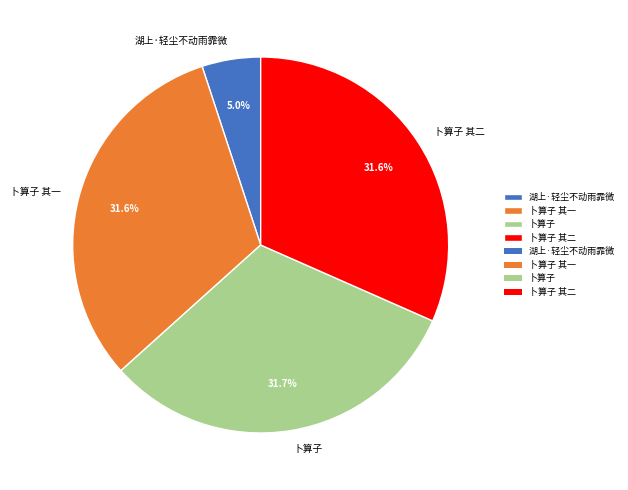

What is the ratio of the value at 卜算子 其二 to the value at 卜算子?

1.0